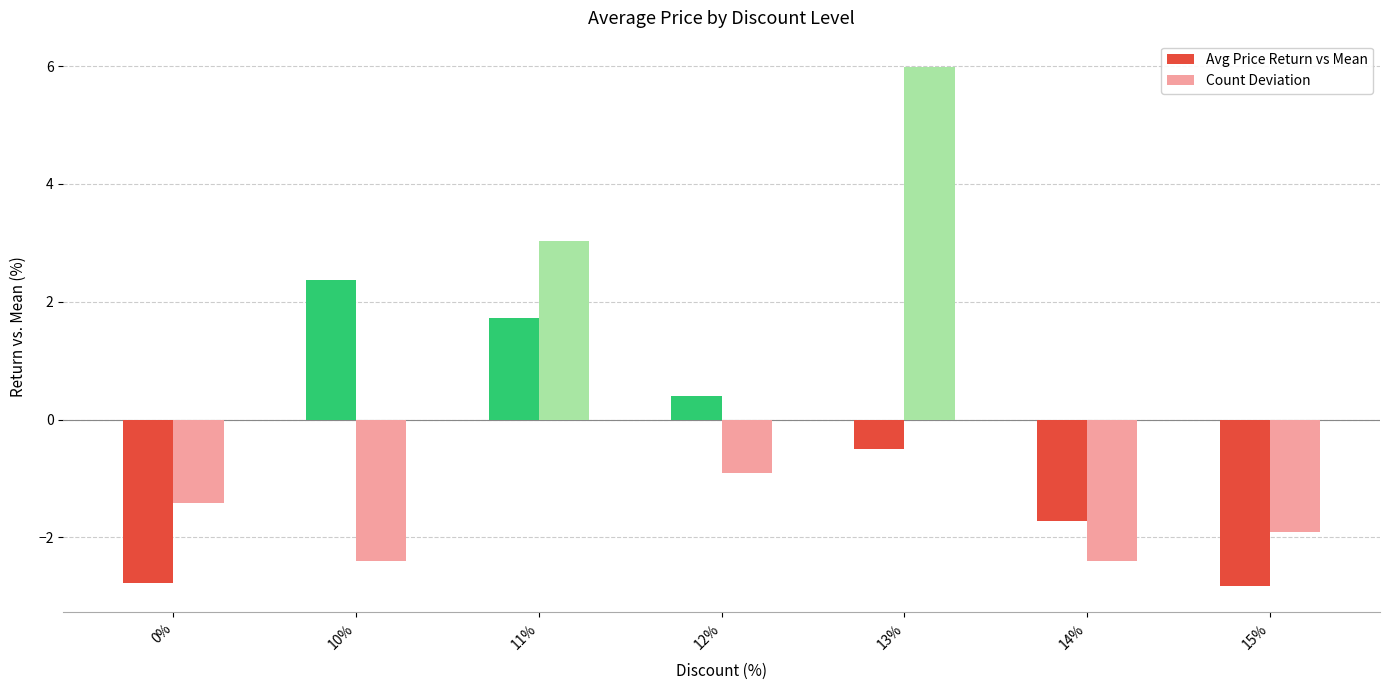

How many values in Avg Price Return vs Mean are above zero?

3